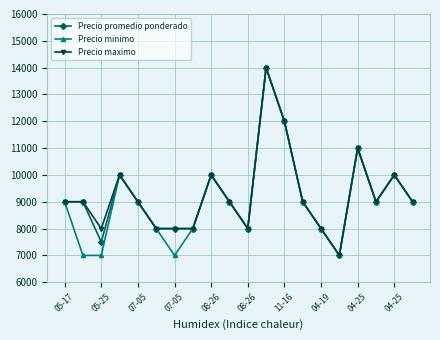

What is the minimum value for Precio maximo?

7000